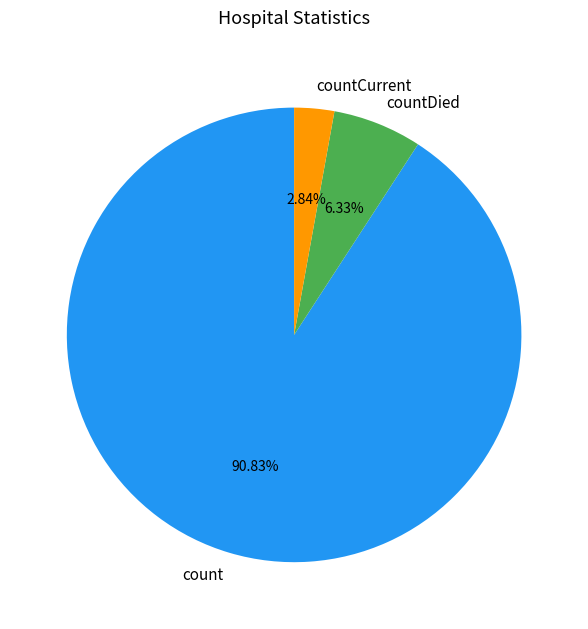

What percentage is the countCurrent slice, to the nearest percent?

3%